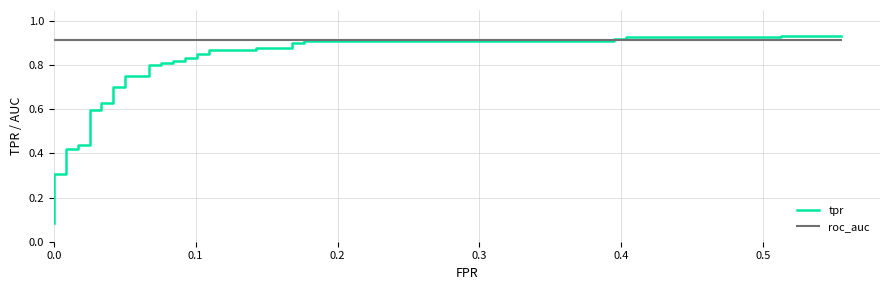

What is the value of the tpr point at the 10th from the left?

0.6